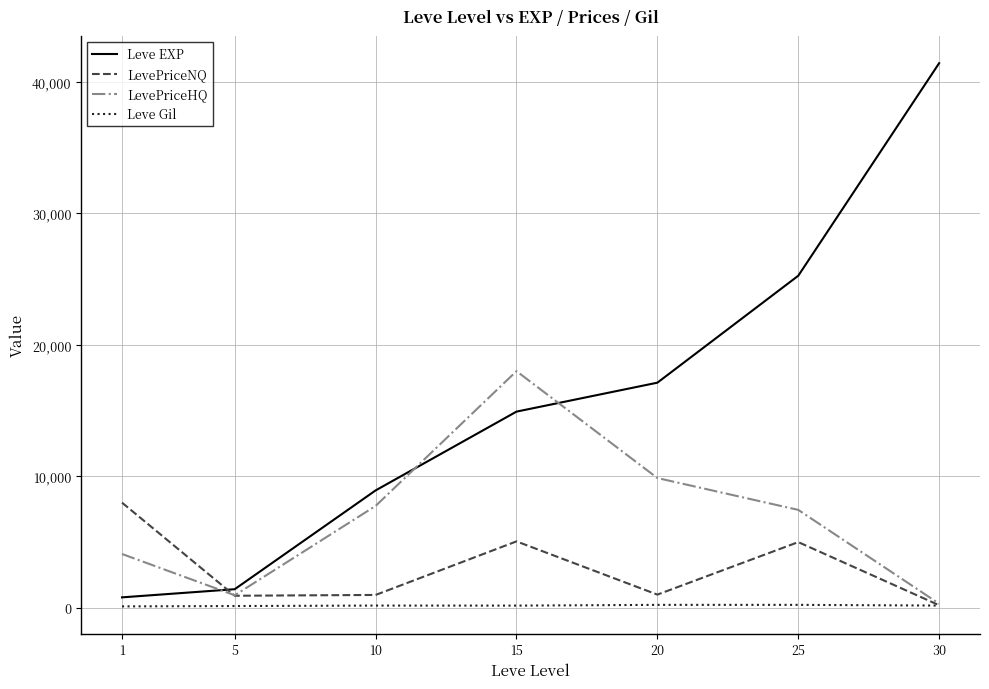

Which series has the largest total across all categories?

Leve EXP